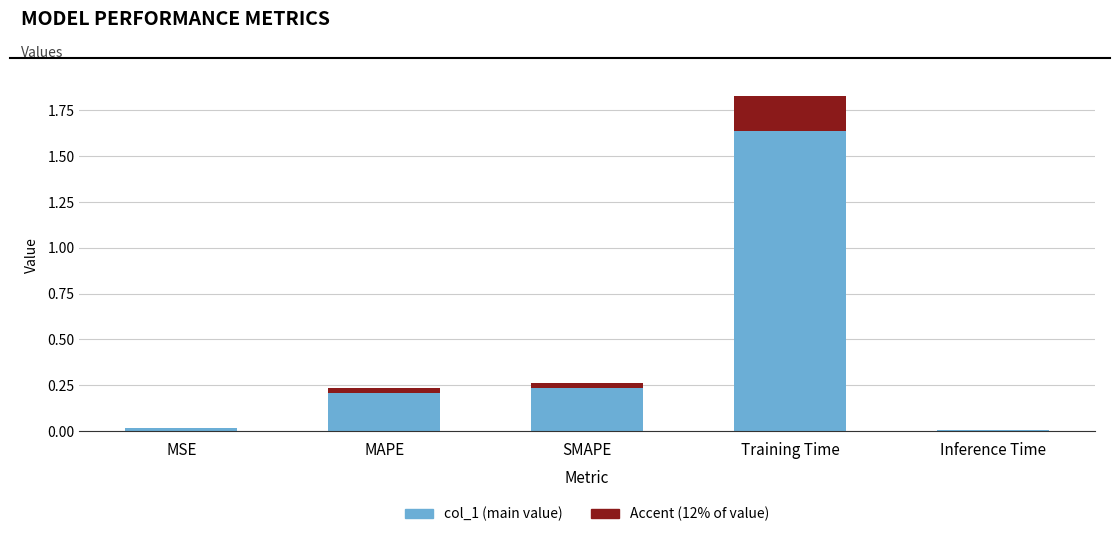

At which category is the sum across all series the highest?

Training Time